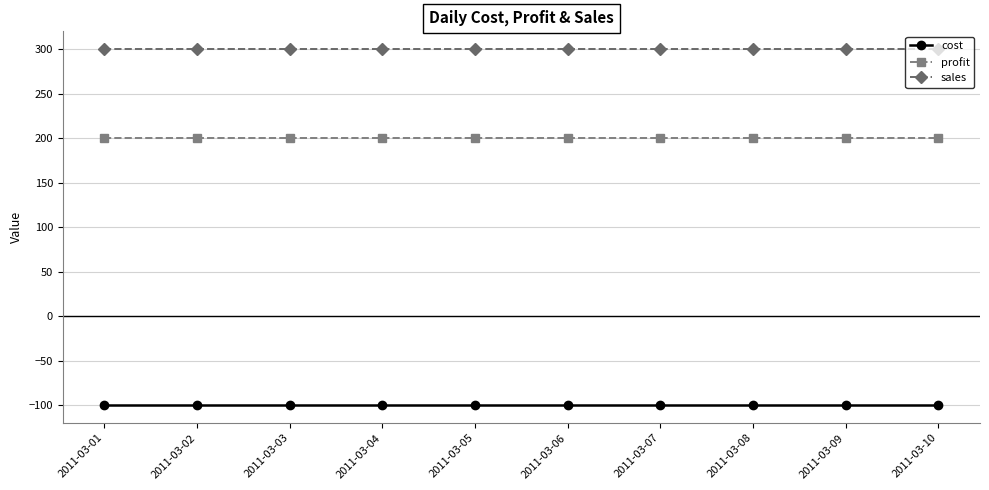

How many lines are shown in the chart?

3